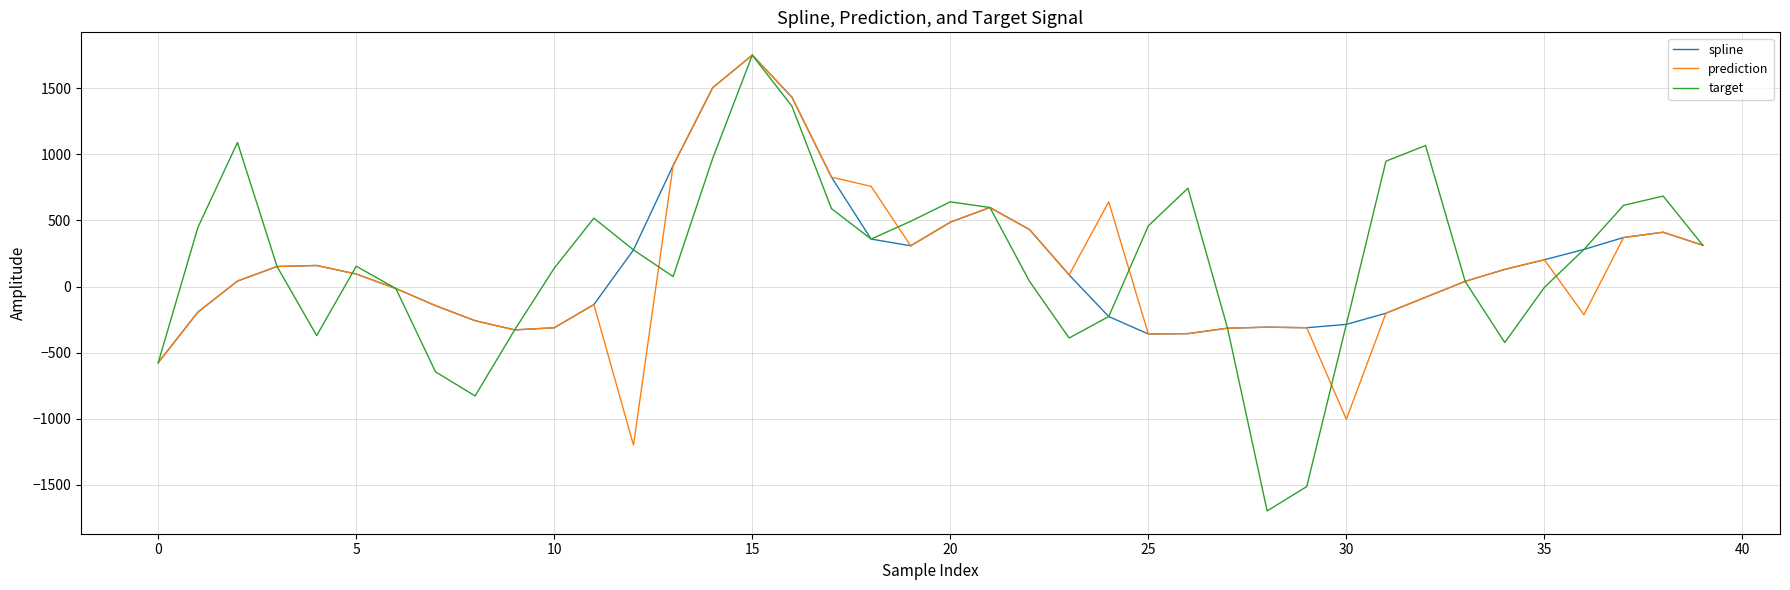

Which series has the largest range (max minus min)?

target